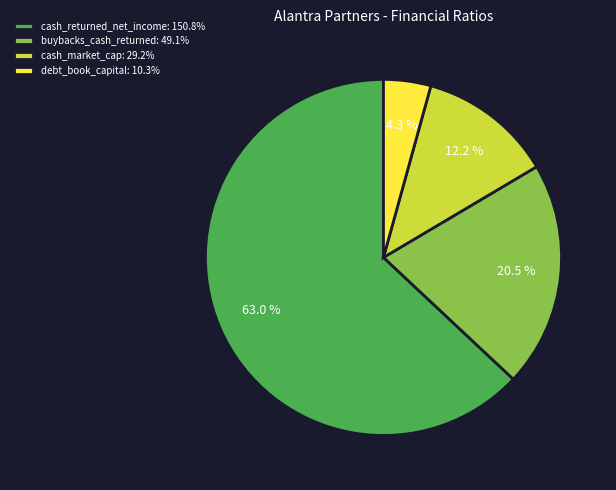

What is the smallest slice in the pie chart?

debt_book_capital